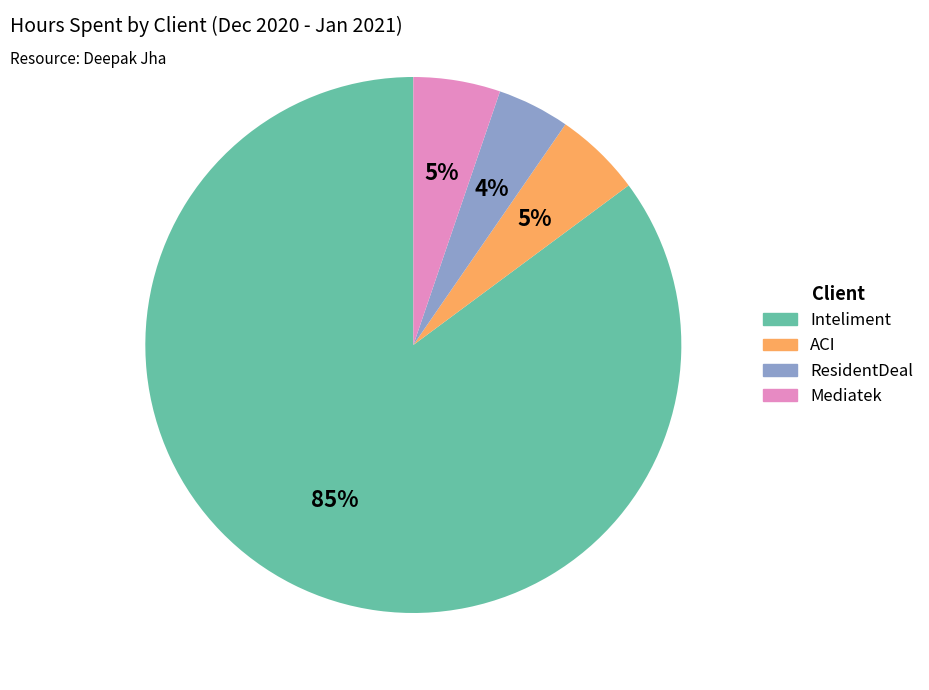

To the nearest percent, what percentage of the pie is ResidentDeal?

4%